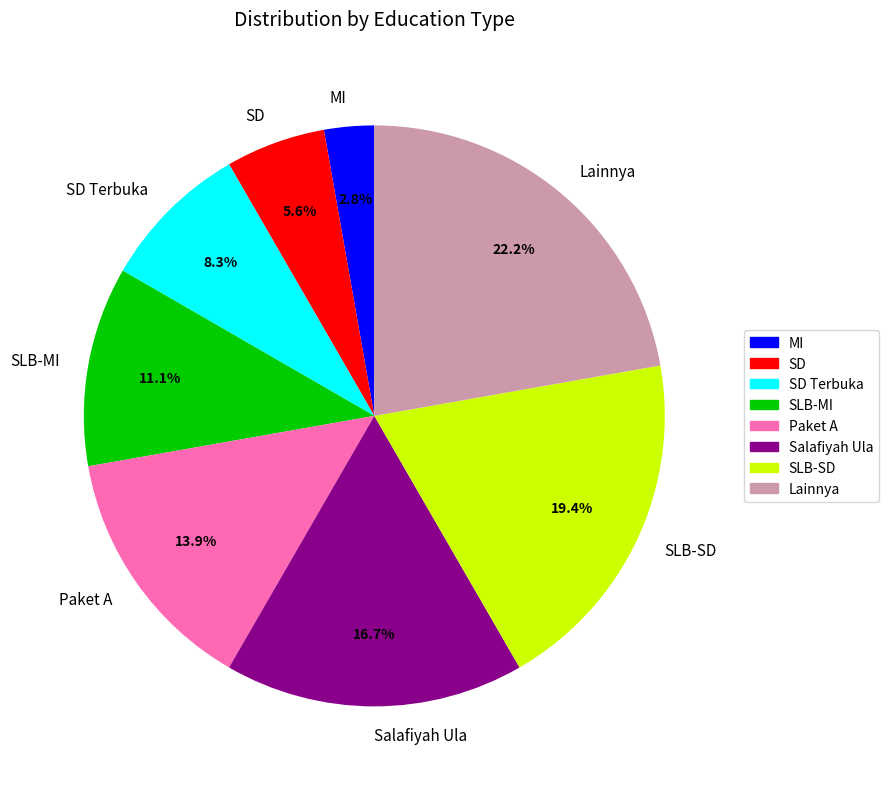

Is it true that SLB-MI is 11% of the pie?

True